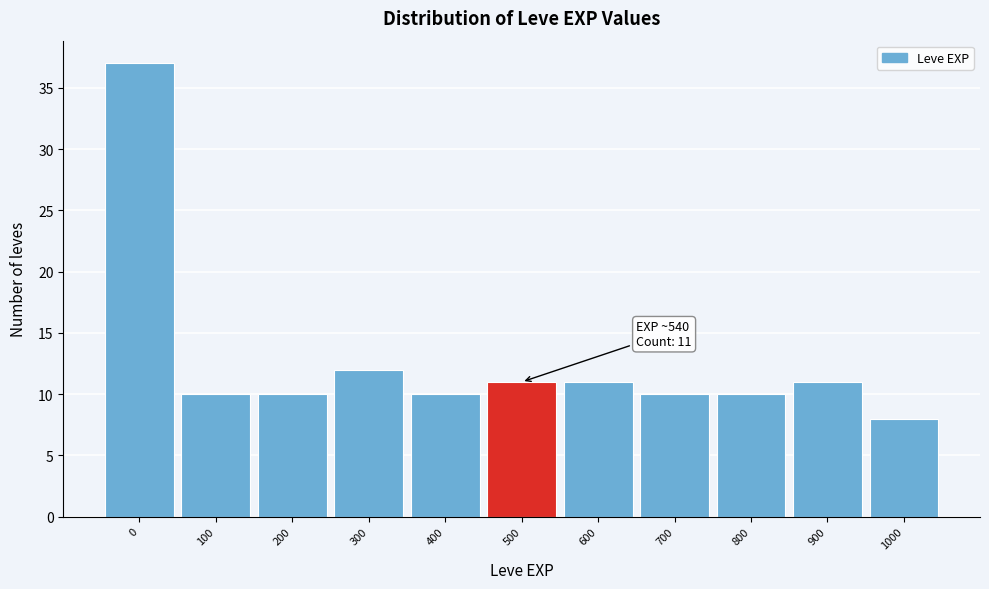

Reading left to right, what are all the values shown in this chart?

37	10	10	12	10	11	11	10	10	11	8